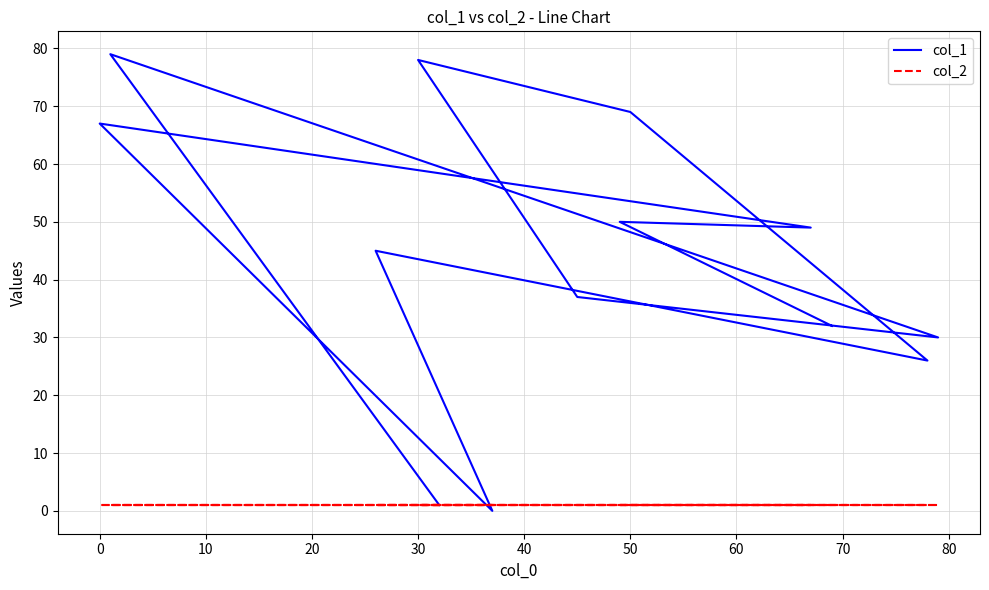

True or false: col_2 has a value of 1 at 60.

True